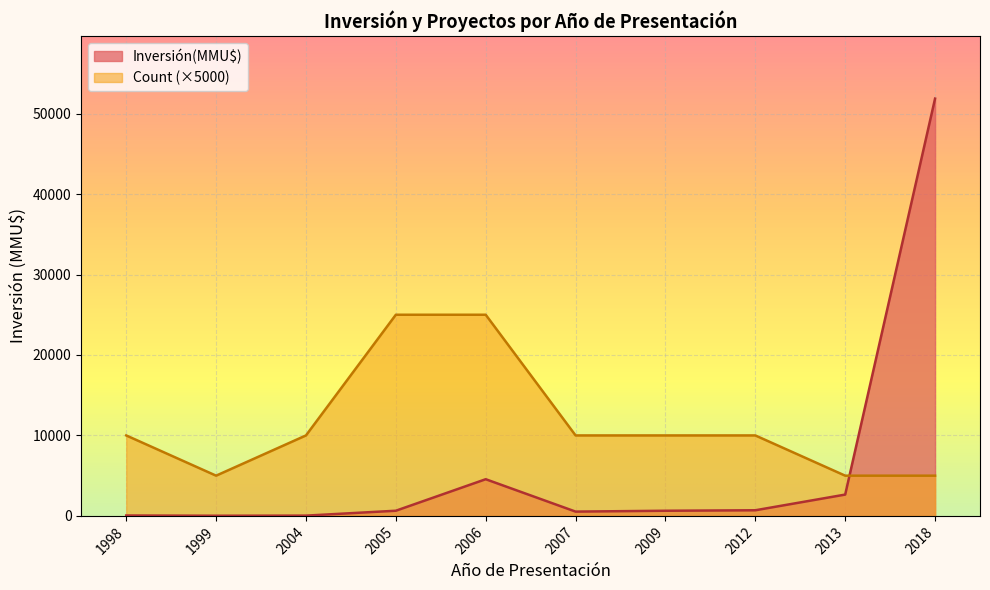

How many lines are shown in the chart?

2